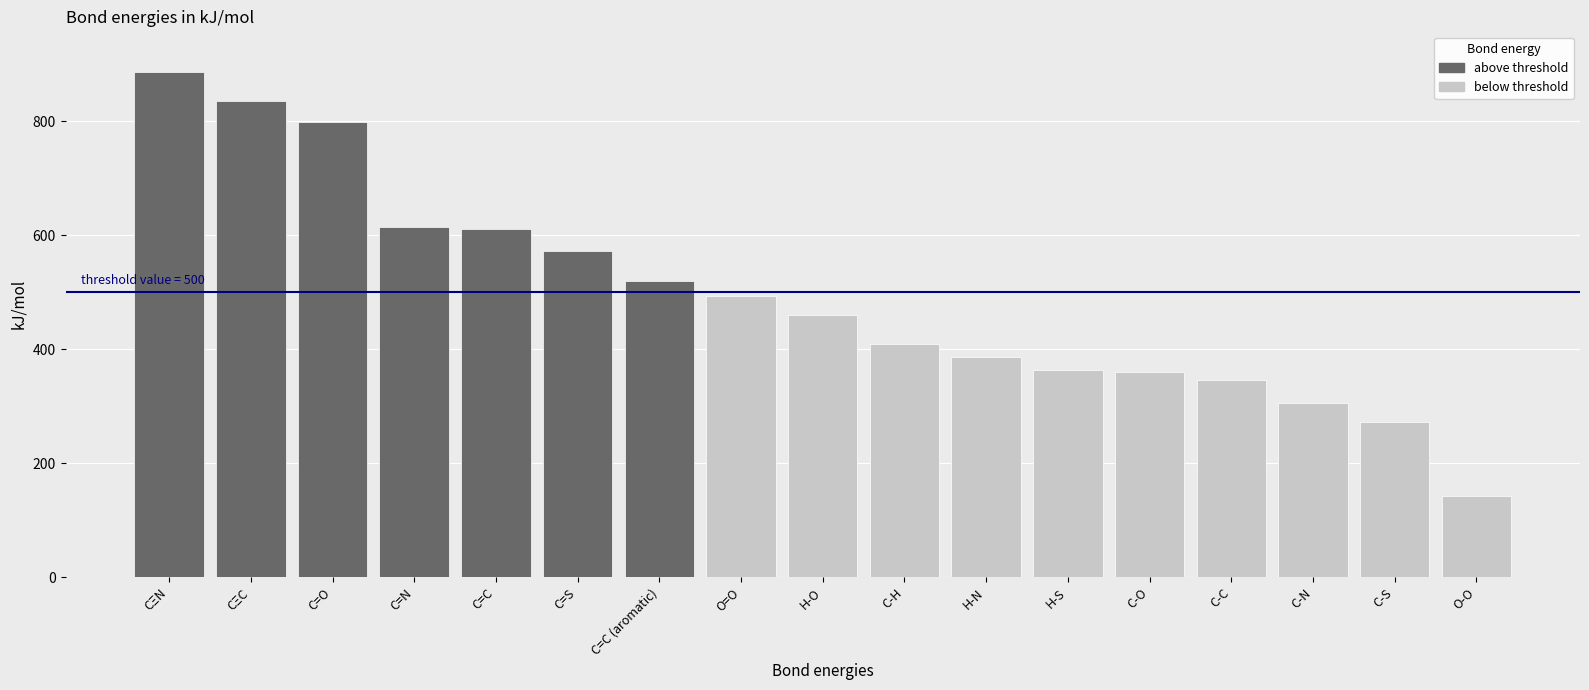

The chart shows a value of 460 at H-O. True or false?

True